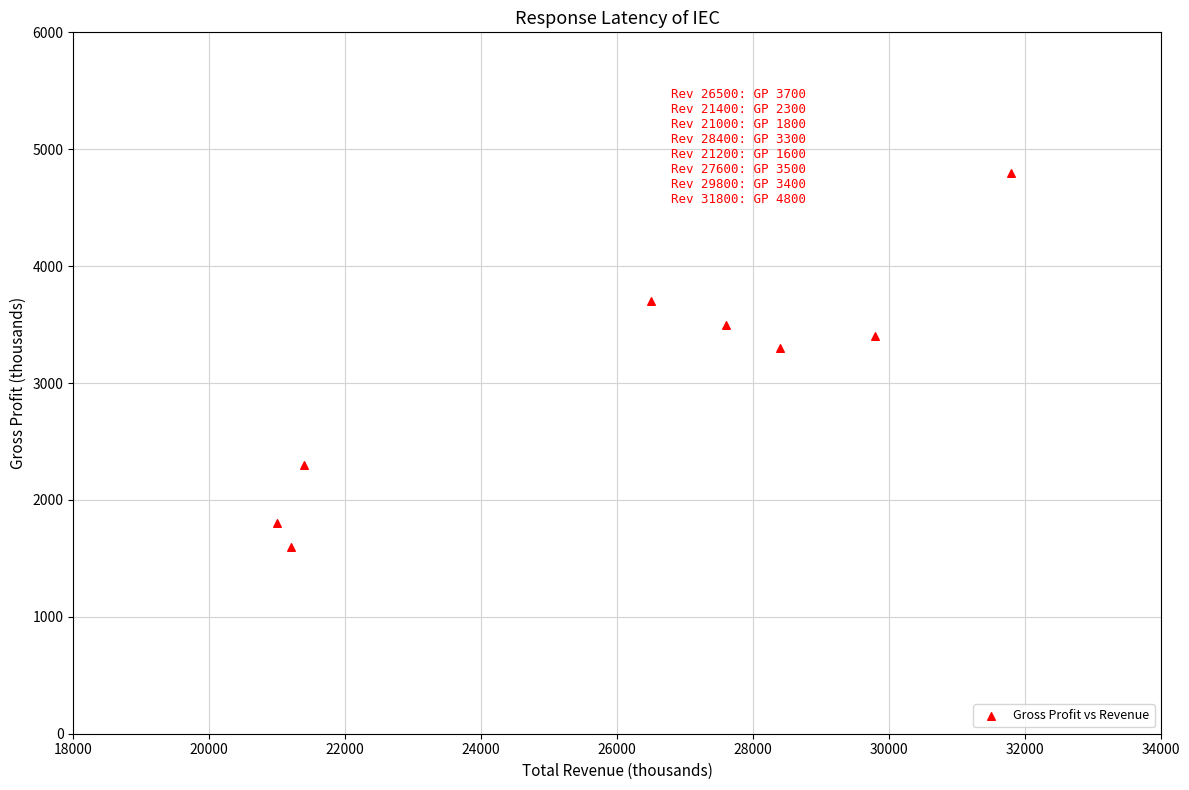

What is the range of Y values (max minus min)?

3200